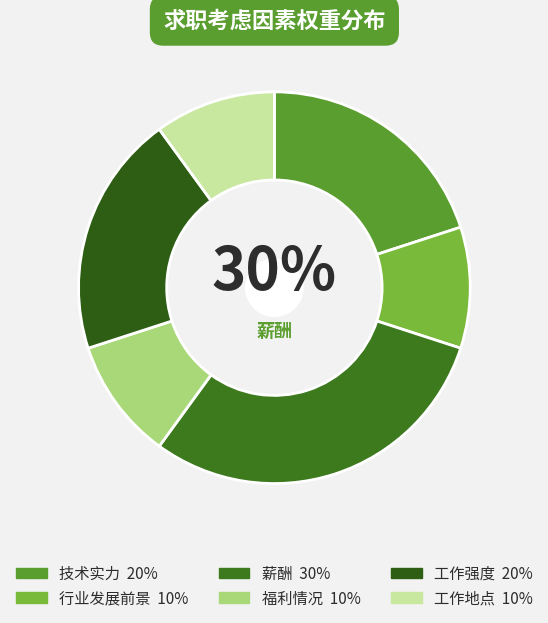

Which slice is the largest?

薪酬